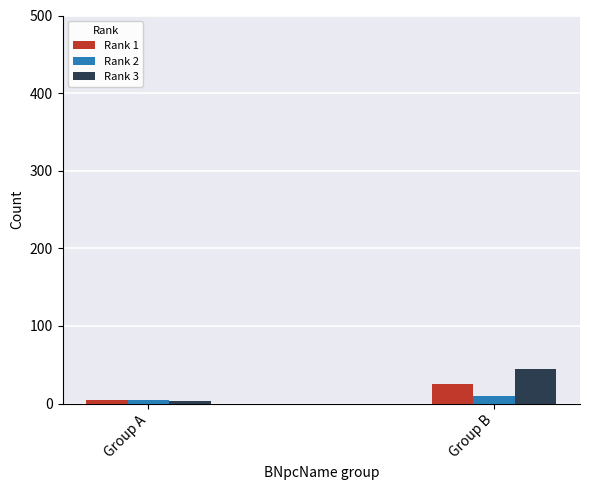

How many series are shown in this chart?

3